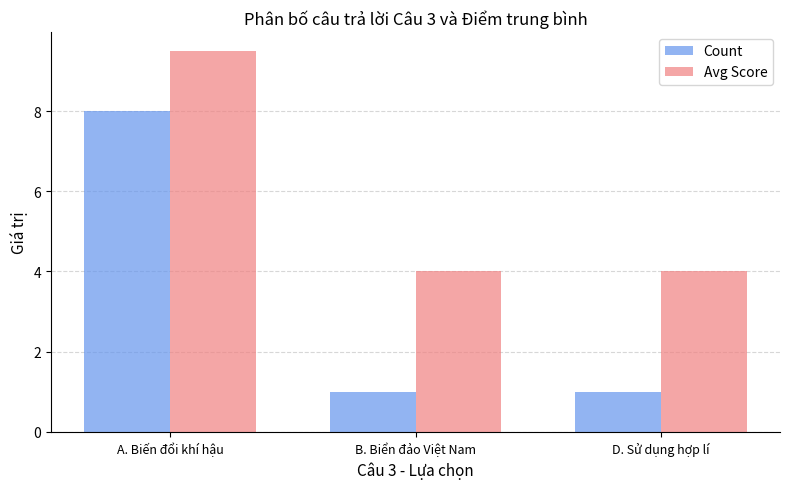

What is the label of the 1st bar from the left?

A. Biến đổi khí hậu